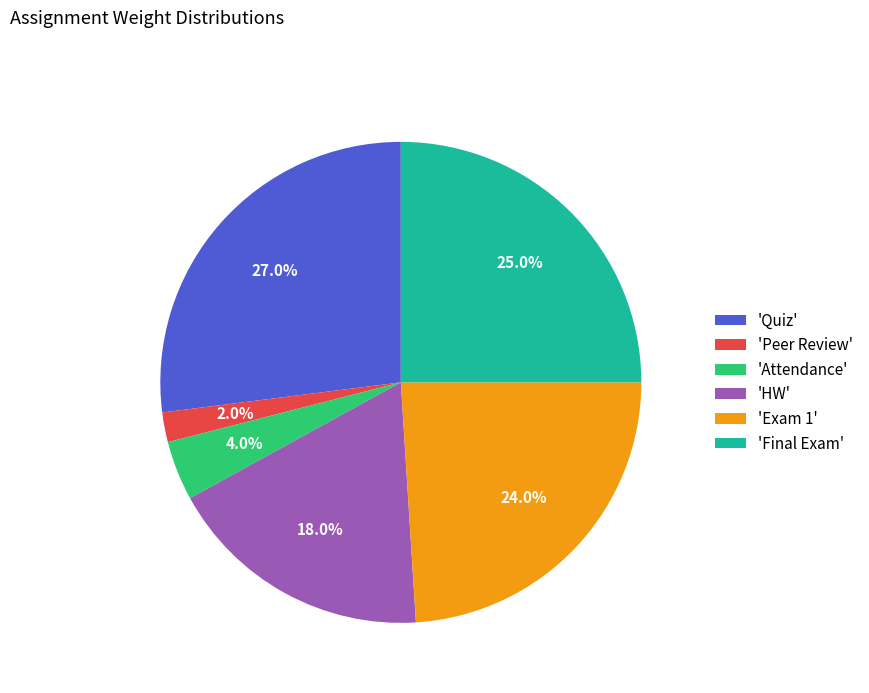

Which category has the smallest portion of the pie?

'Peer Review'